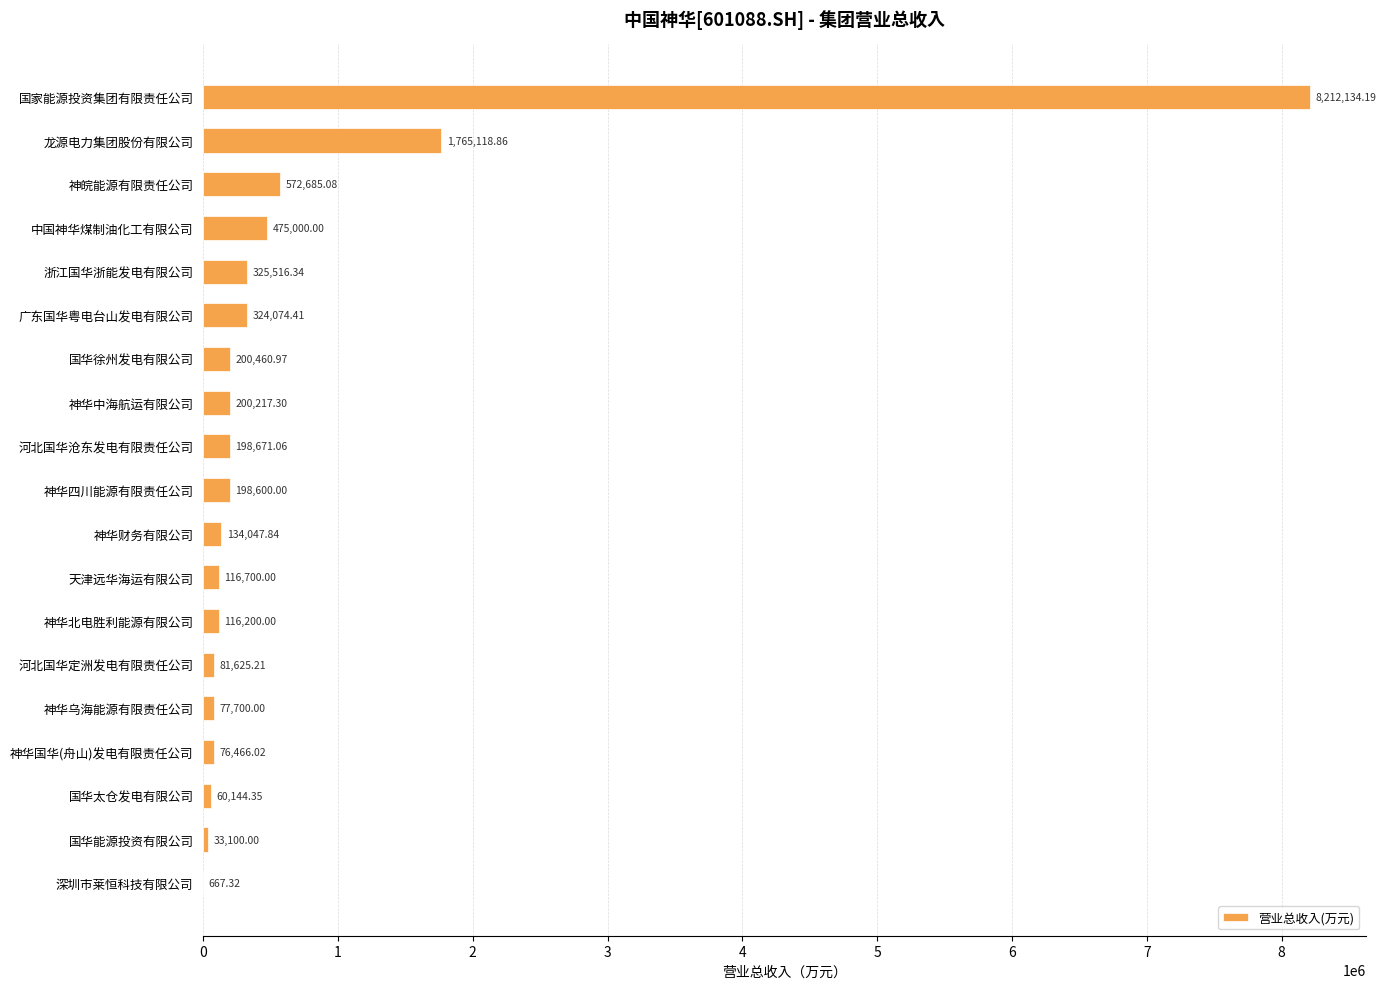

Approximately how many times larger is the value at 国家能源投资集团有限责任公司 compared to 神华北电胜利能源有限公司?

70.7